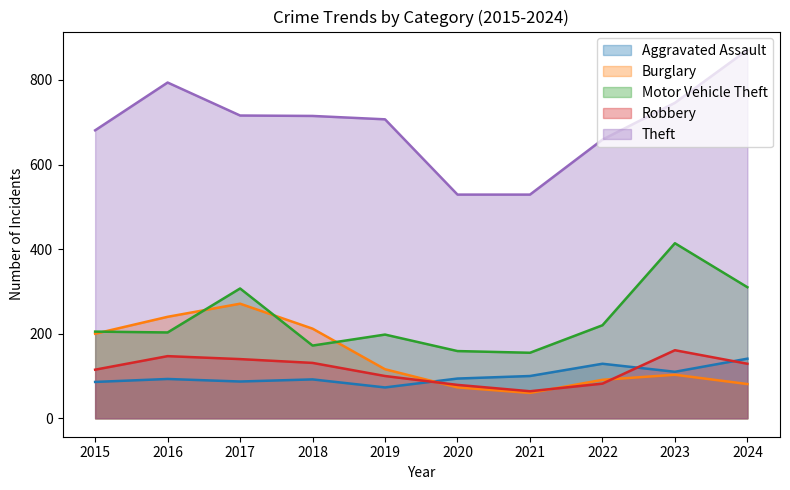

Does the chart display data point markers on the line(s)?

No